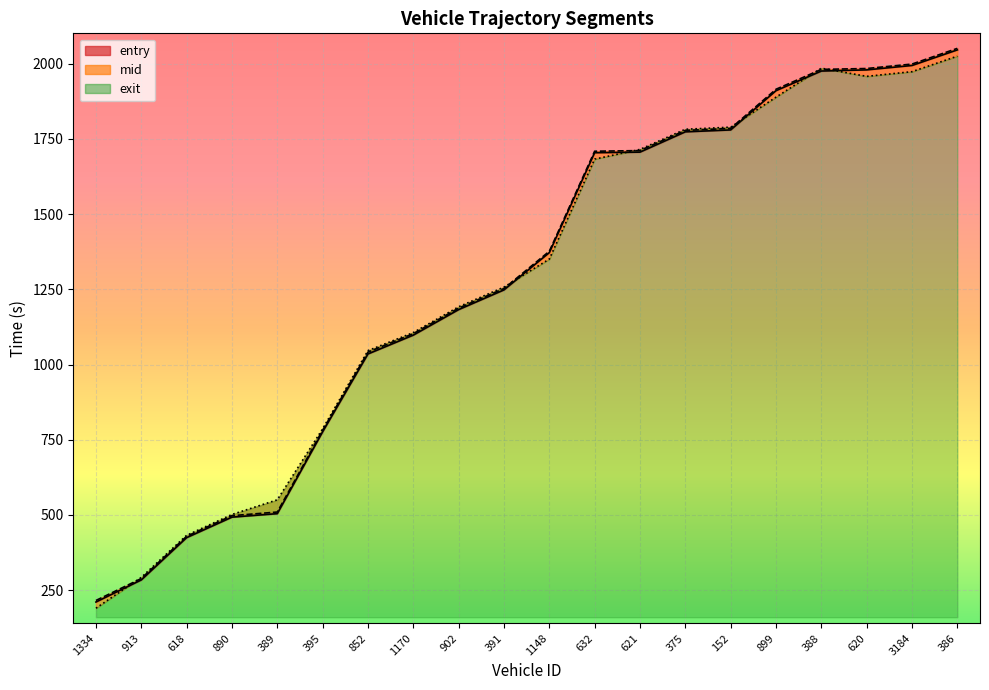

How many values in the exit_line series exceed 1350?

10